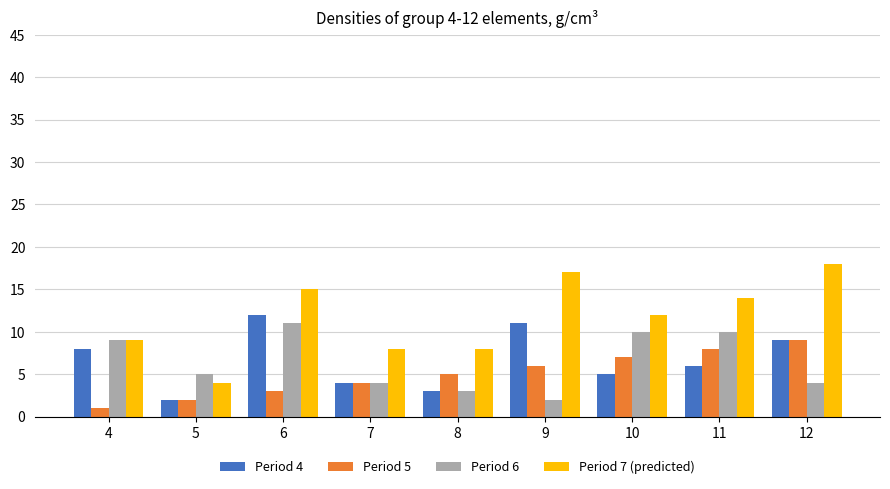

What is the difference between the second highest and second lowest values in the Period 7 (predicted) series?

9